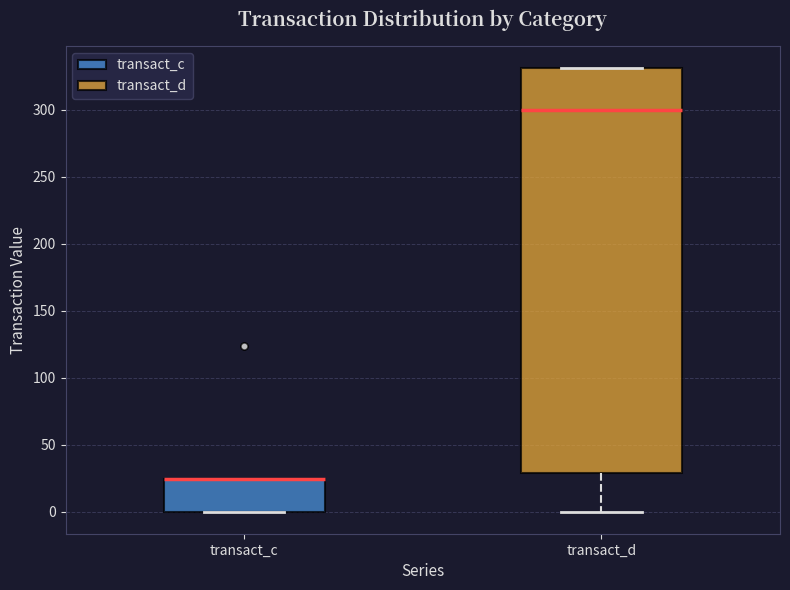

Reading left to right, transcribe this box plot: for each box, give where its median line is, the range the box spans, and where its two whiskers end, as read against the y-axis. The values are not printed on the chart, so give them approximately, as read against the axis.

transact_c: median 25 (drawn on the box's upper edge), box 0 to 25, whiskers 0 to 25
transact_d: median 300, box 30 to 330, whiskers 0 to 330